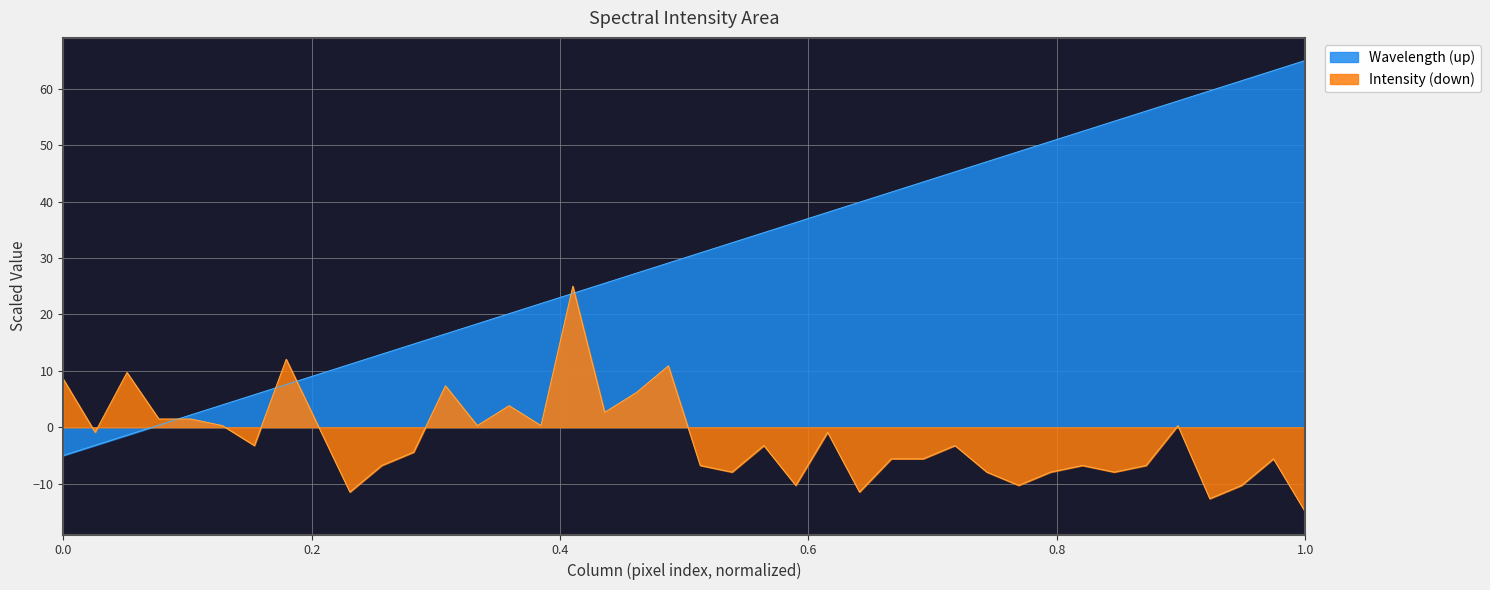

Count the number of values greater than 30.

20